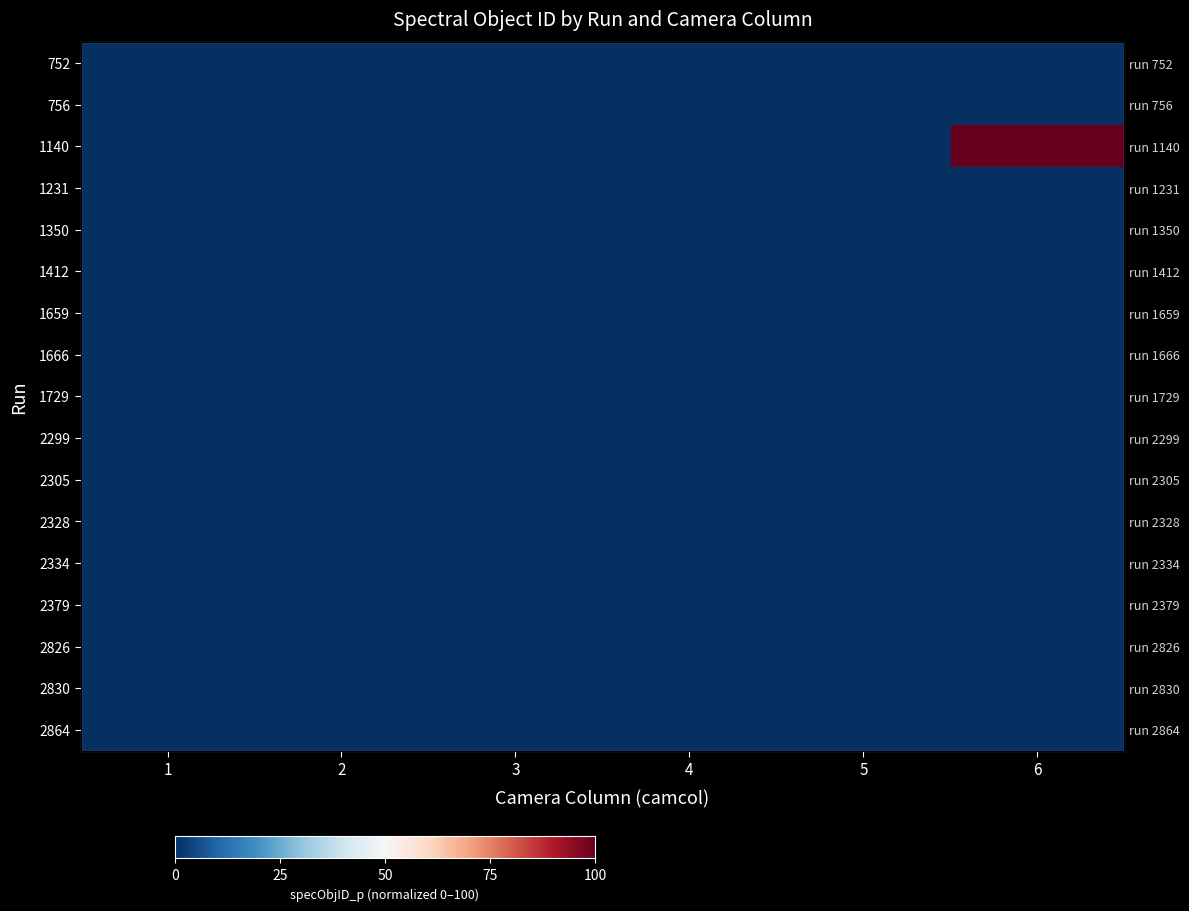

The value of 752 at 3 is 0.0. True or false?

False